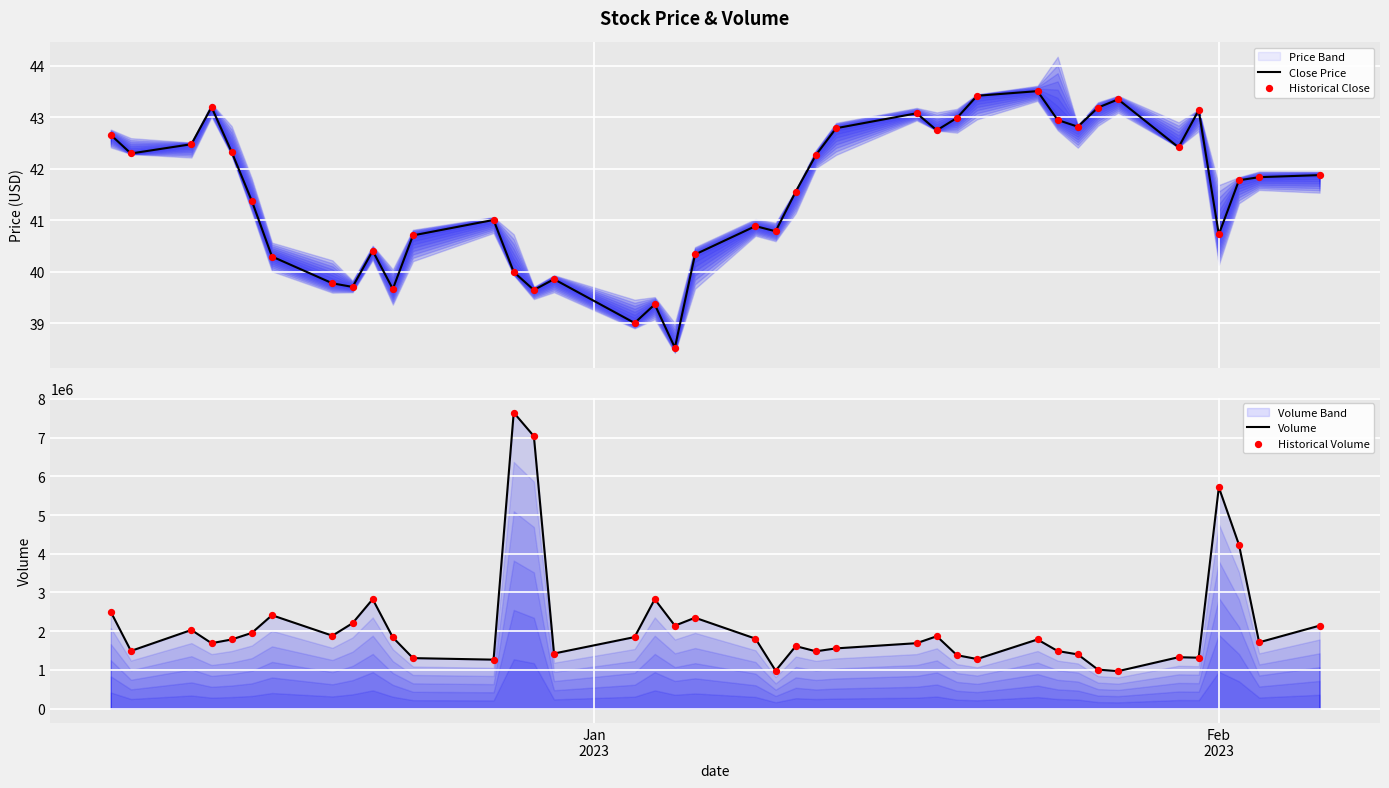

Which series has the largest total across all categories?

Volume